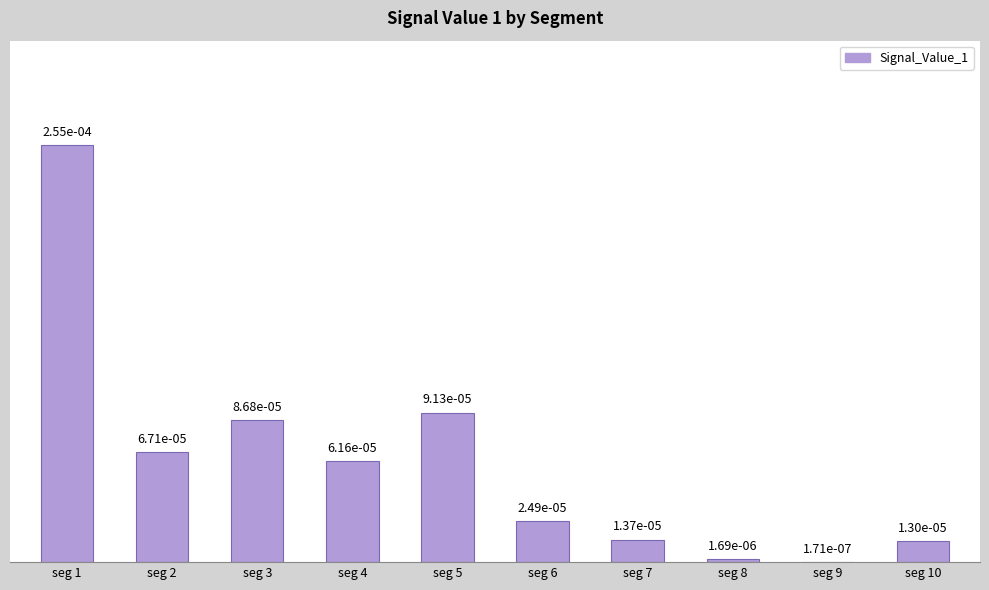

Which label corresponds to the largest value in the chart?

seg 1